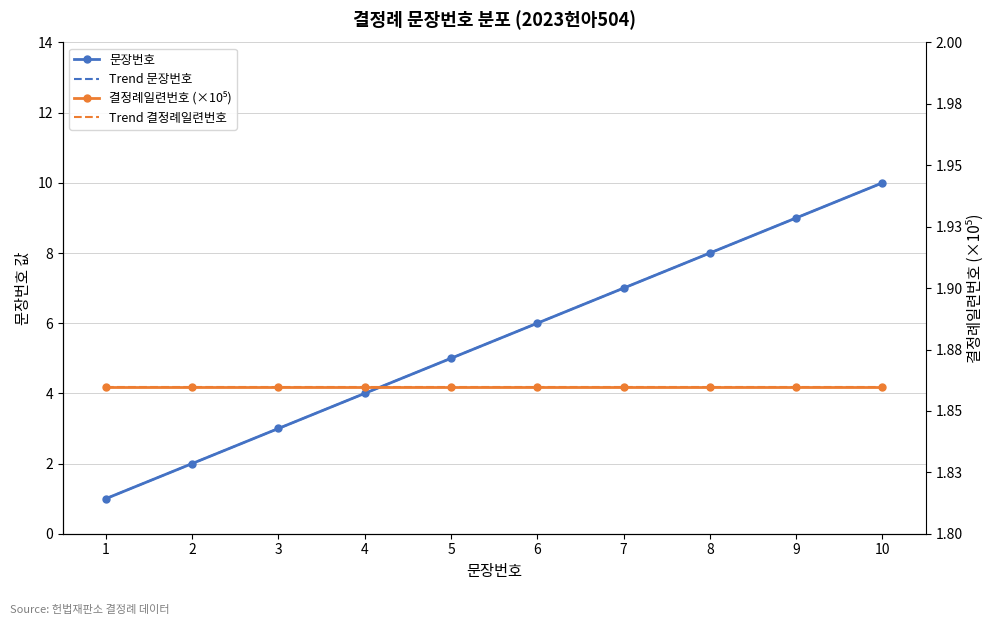

What is the sum of the values at 5 and 6?

11